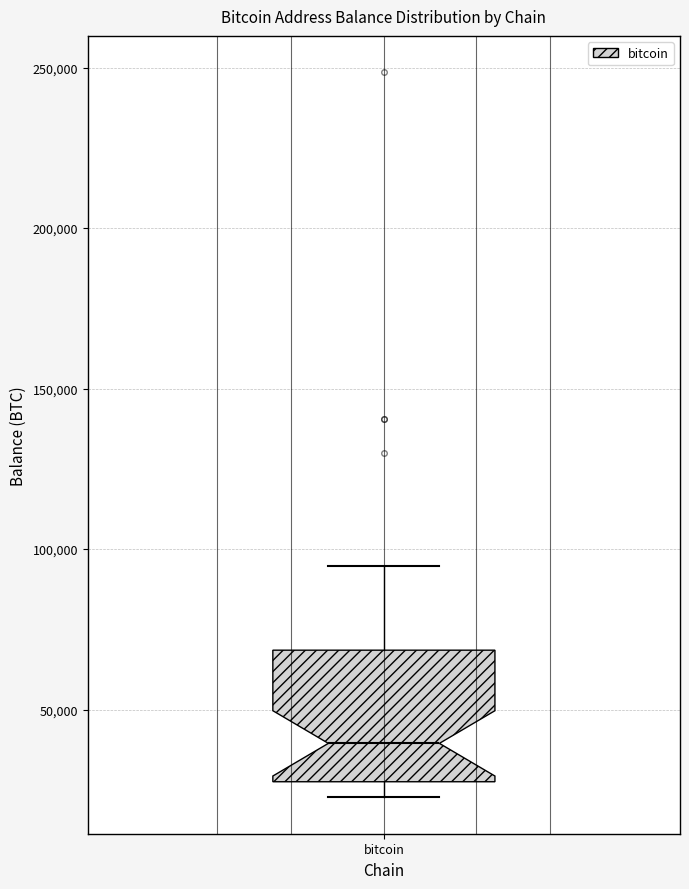

Read this box plot against the y-axis: the position of the median line, the range covered by the box, and the ends of both whiskers. The values are not printed on the chart, so give them approximately, as read against the axis.

median 40000, box 25000 to 70000, whiskers 25000 (just below the box's lower edge) to 95000